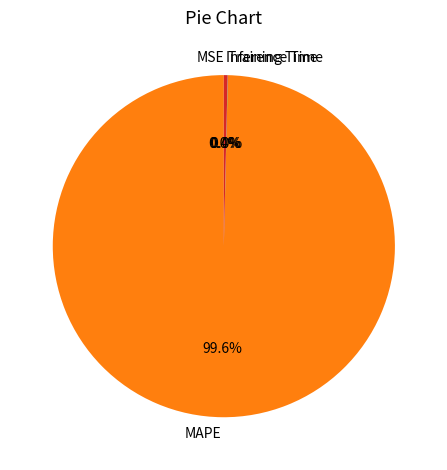

What is the largest slice in the pie chart?

MAPE